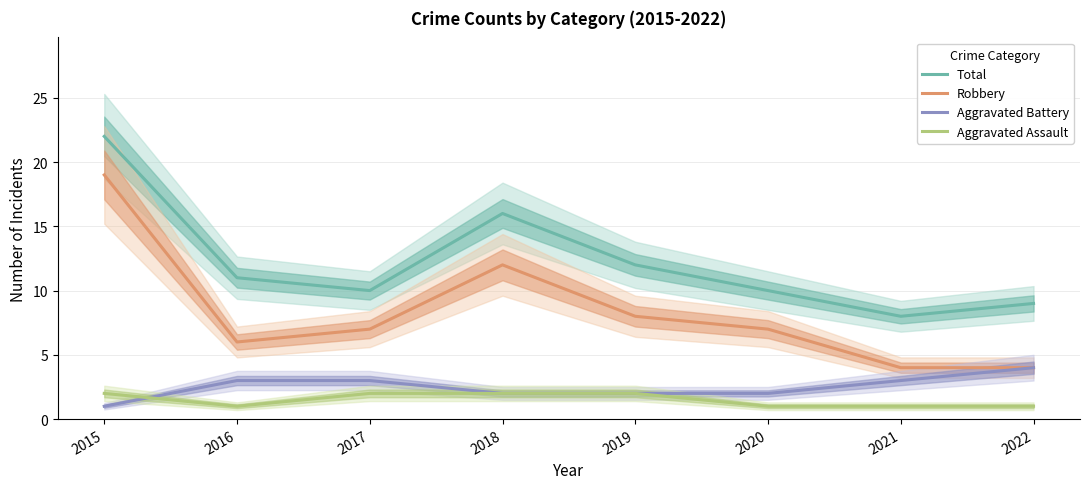

True or false: Total and Aggravated Assault intersect in this chart.

False